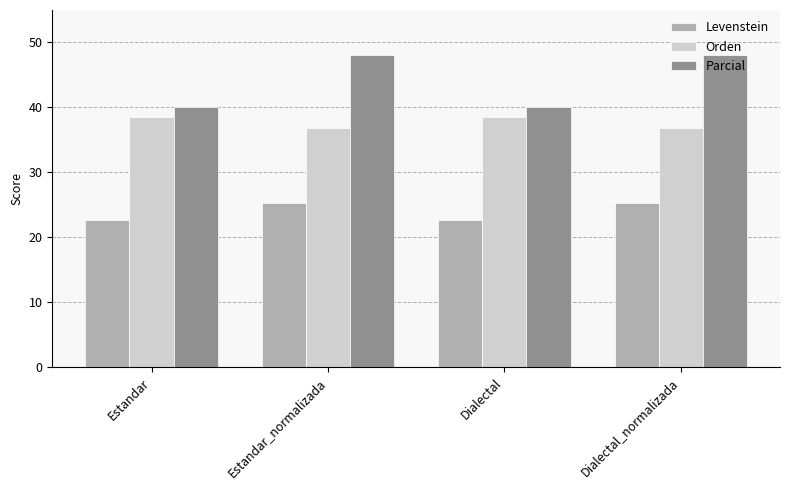

List the series in order of their overall mean, highest first.

Parcial, Orden, Levenstein